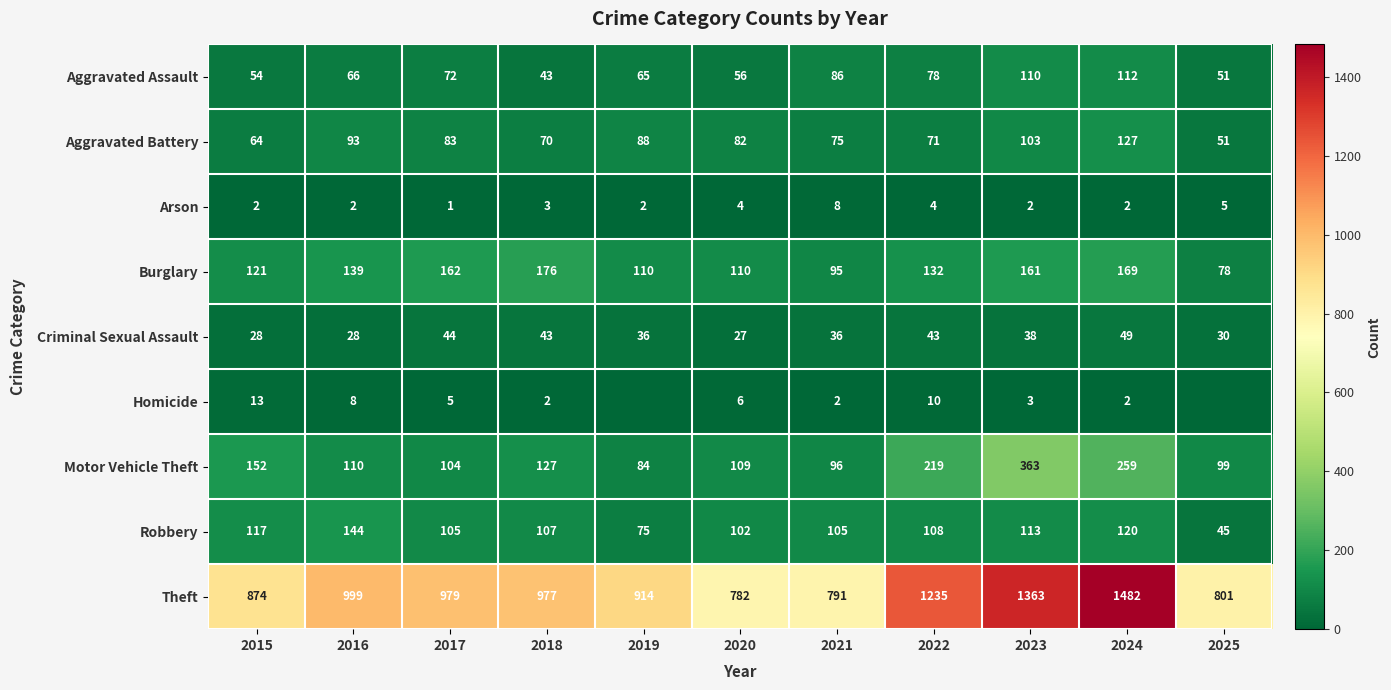

How many categories are shown in the chart?

11